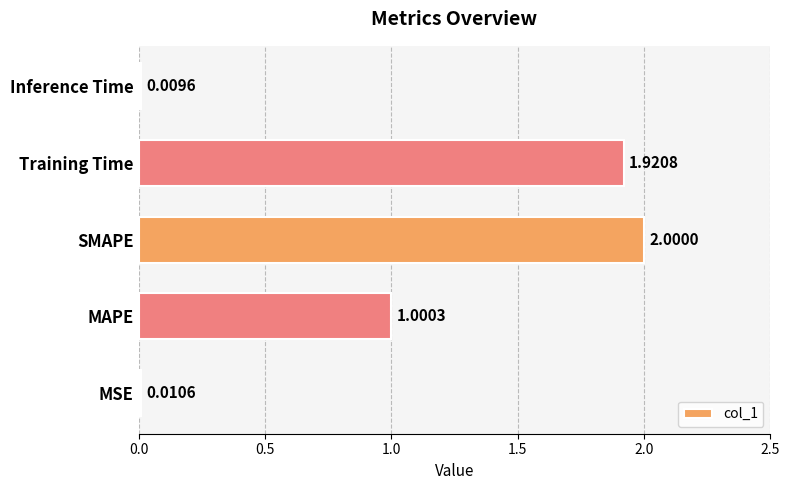

What is the maximum value shown in the chart?

2.0